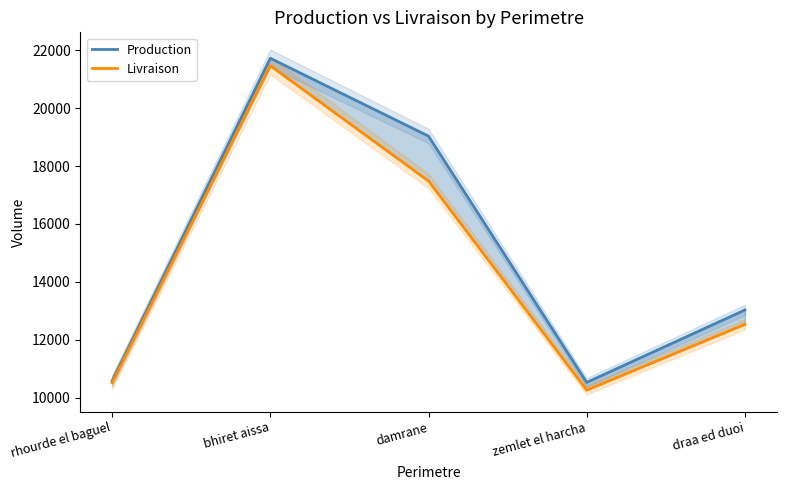

Which series has the largest total across all categories?

Production